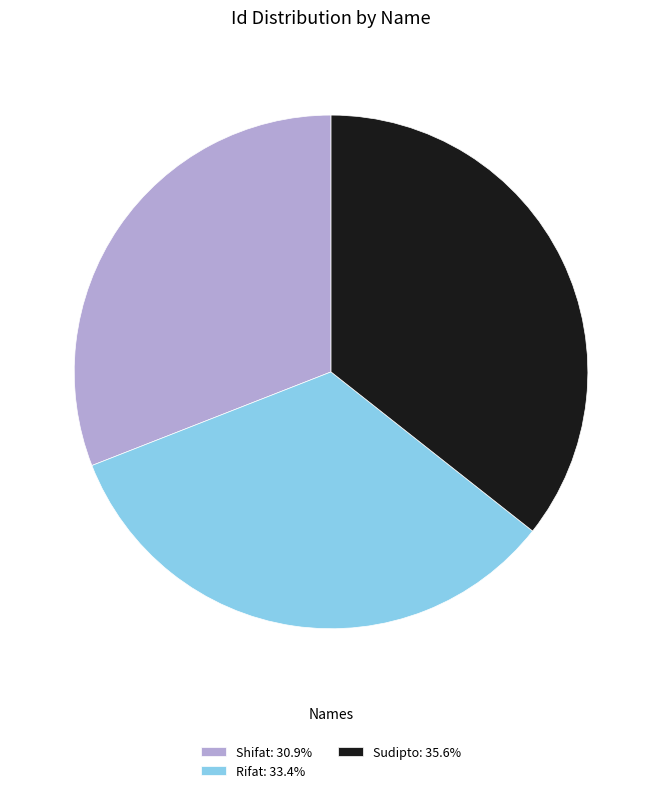

Is there any slice that represents more than half of the pie?

No